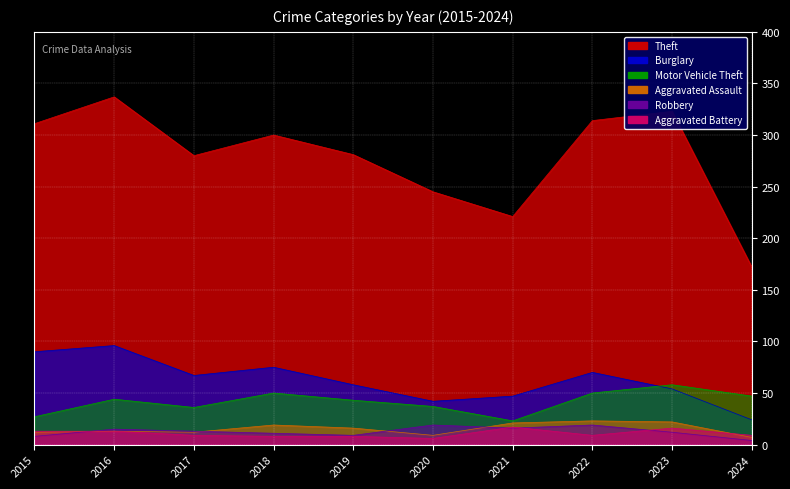

What is the sum of all Aggravated Assault values?

154